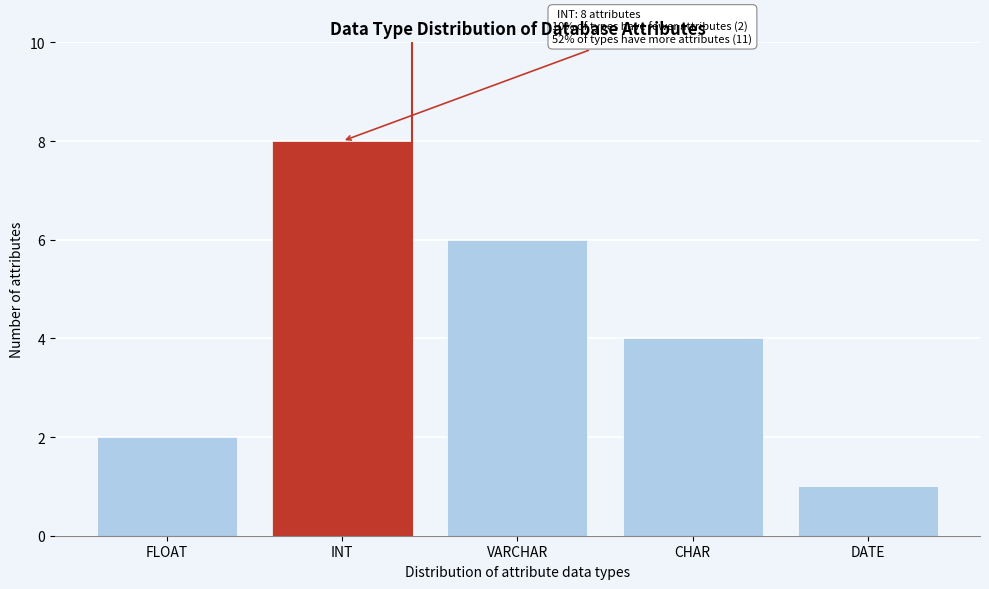

Reading right to left, list all the values displayed in this chart.

1	4	6	8	2